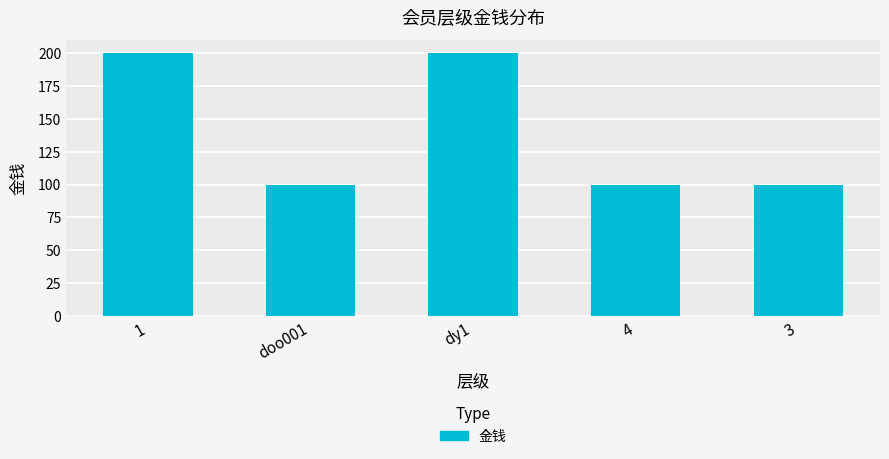

How many distinct data groups are displayed?

1